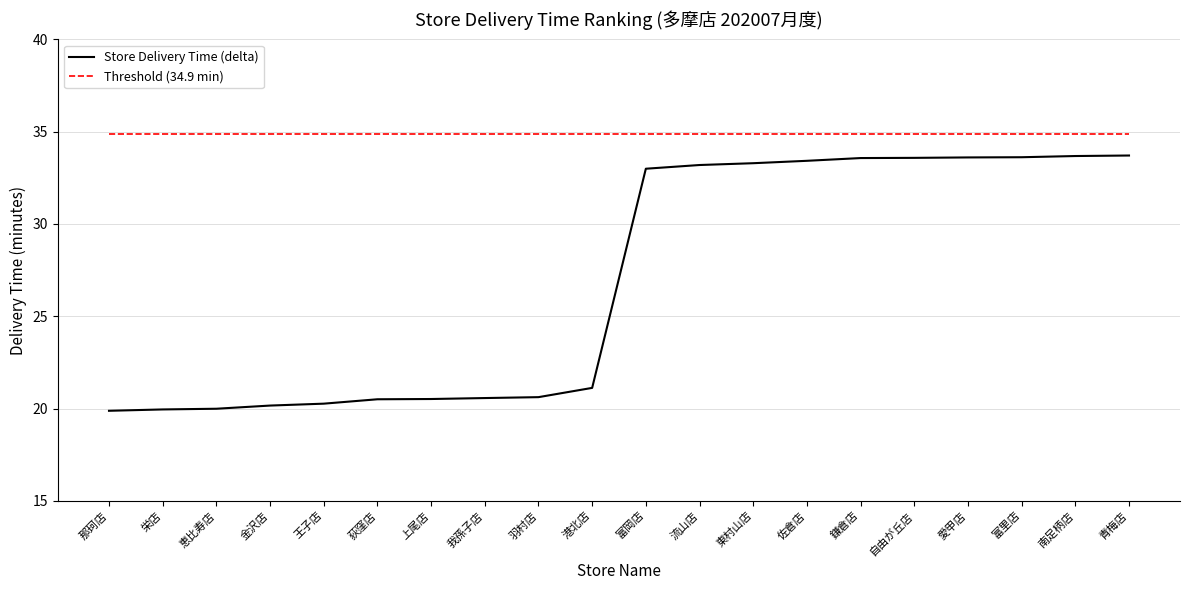

What position from the right is 南足柄店?

2